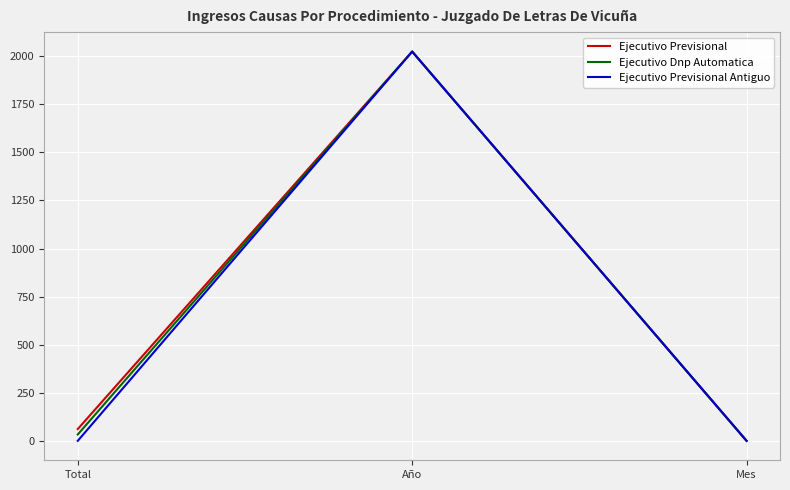

Reading left to right, transcribe all the data shown in this chart.

Ejecutivo Previsional: Total=64	Año=2021	Mes=3
Ejecutivo Dnp Automatica: Total=36	Año=2021	Mes=3
Ejecutivo Previsional Antiguo: Total=3	Año=2021	Mes=3